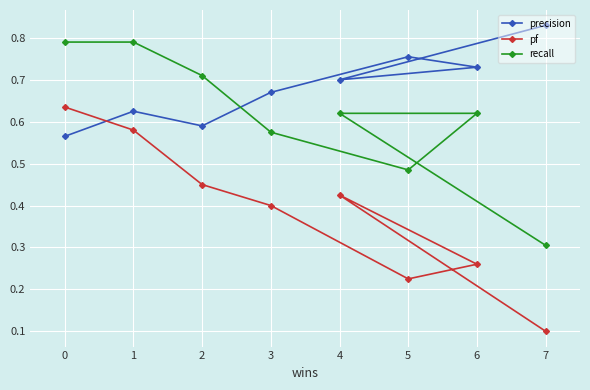

What is the difference between the pf values at 2 and 0?

0.2